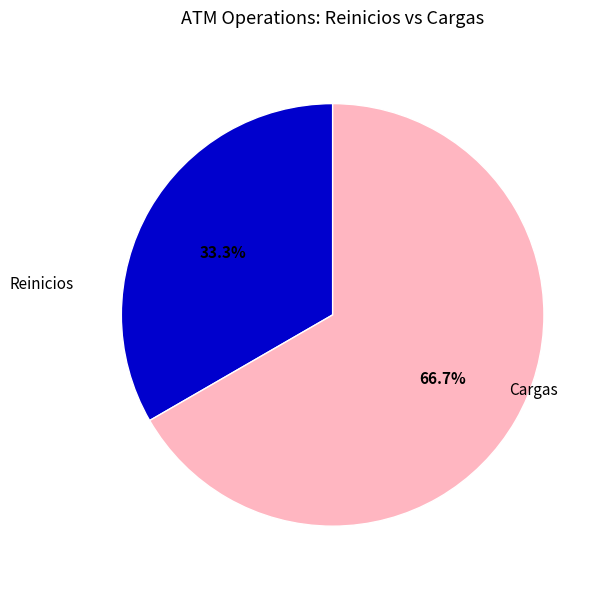

Rank the categories by value from lowest to highest.

Reinicios, Cargas